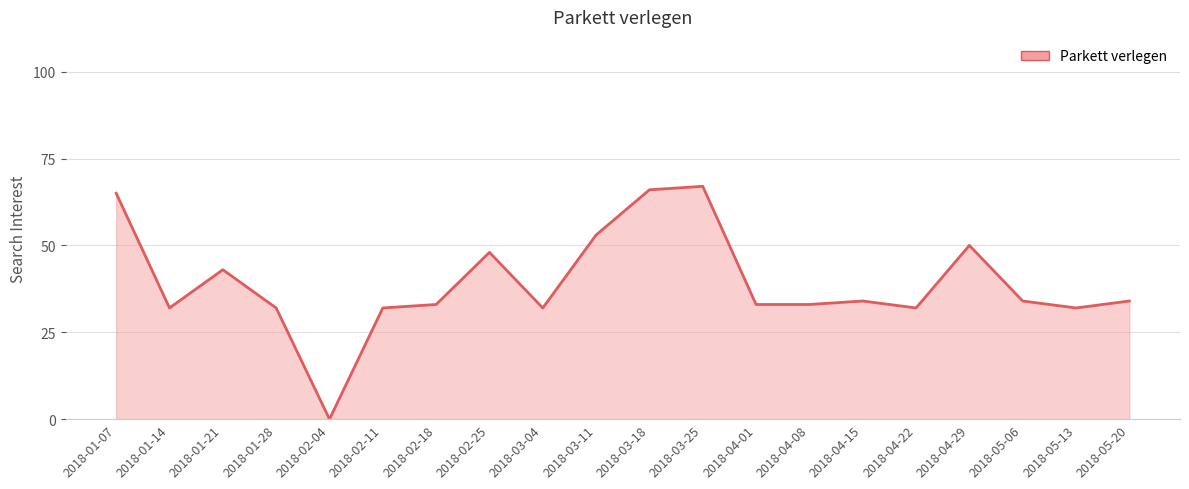

What is the difference between the maximum and minimum values?

67